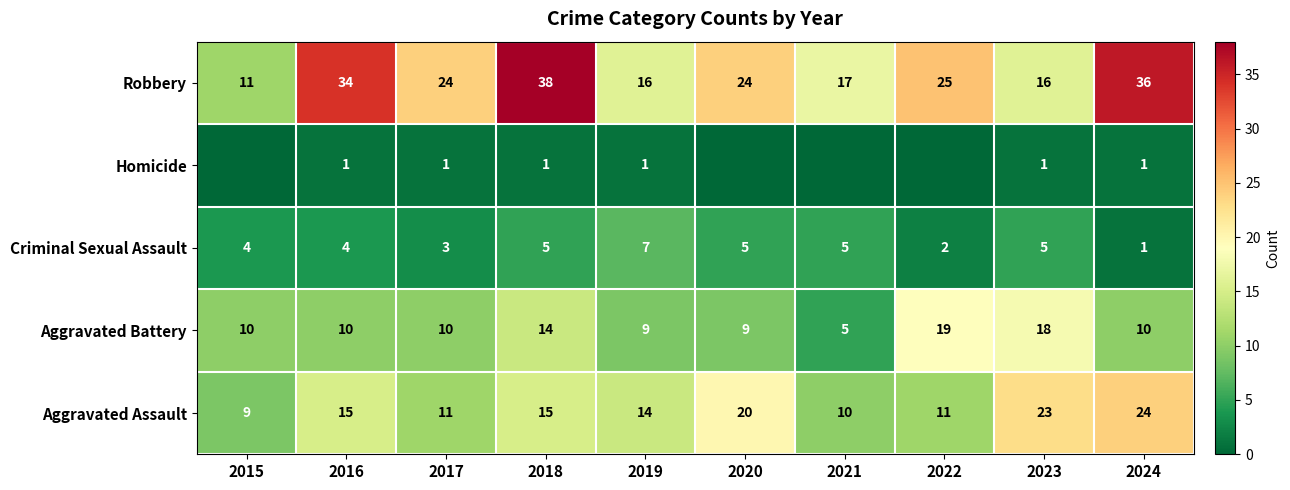

What is the difference between the highest and lowest values at 2023?

22